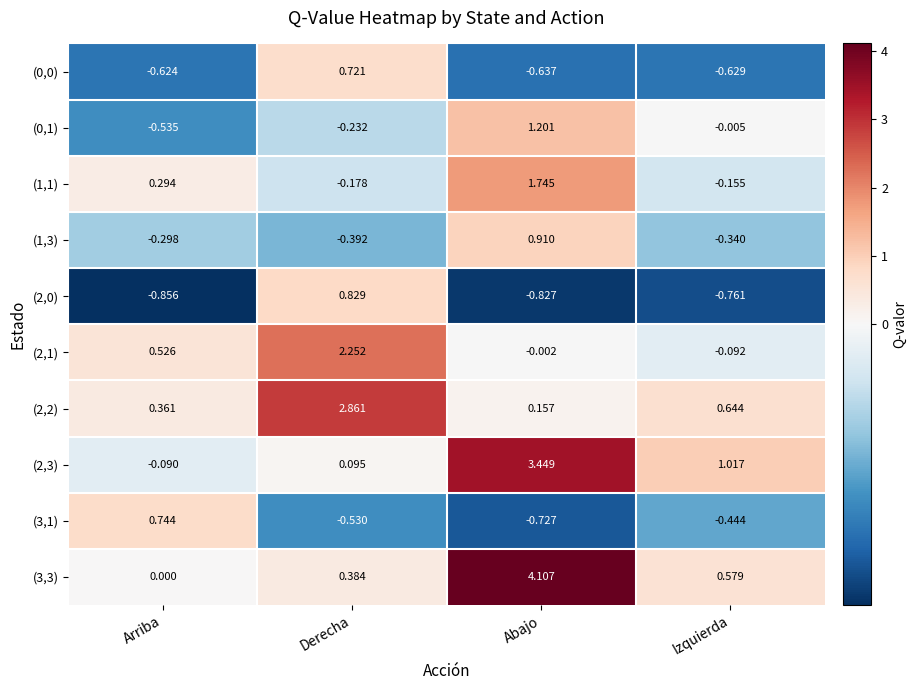

What is the total value across all series at Derecha?

5.8